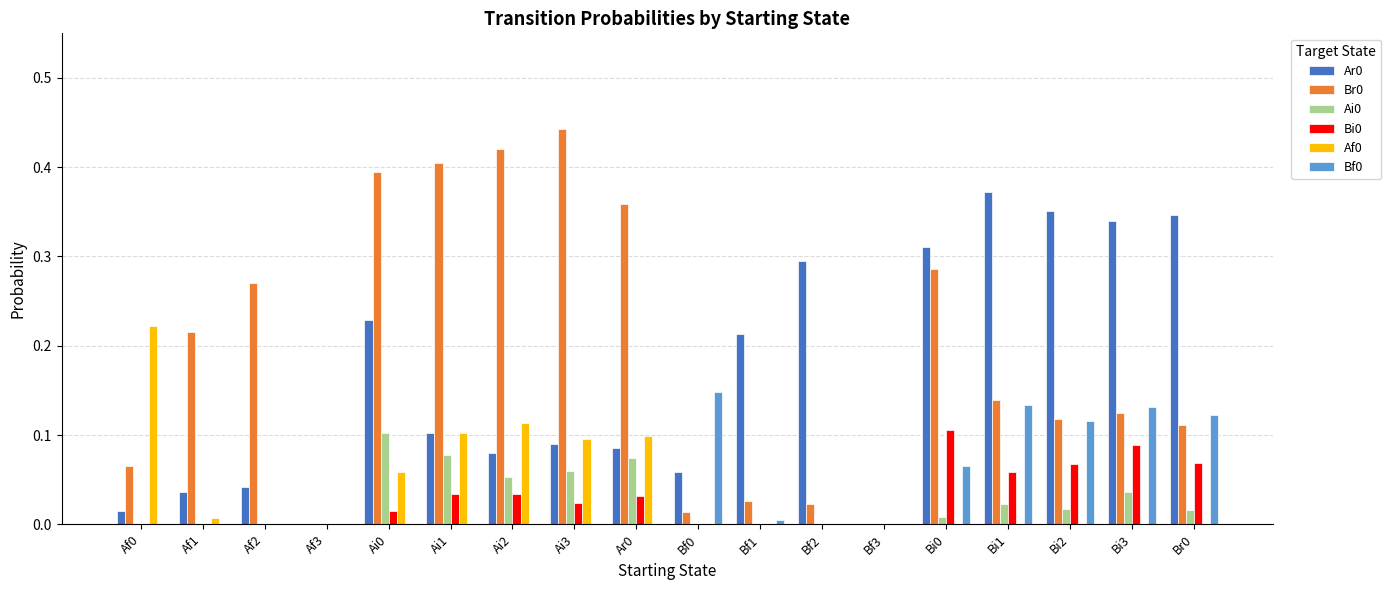

The Br0 series shows 0.3 at Af2. True or false?

True